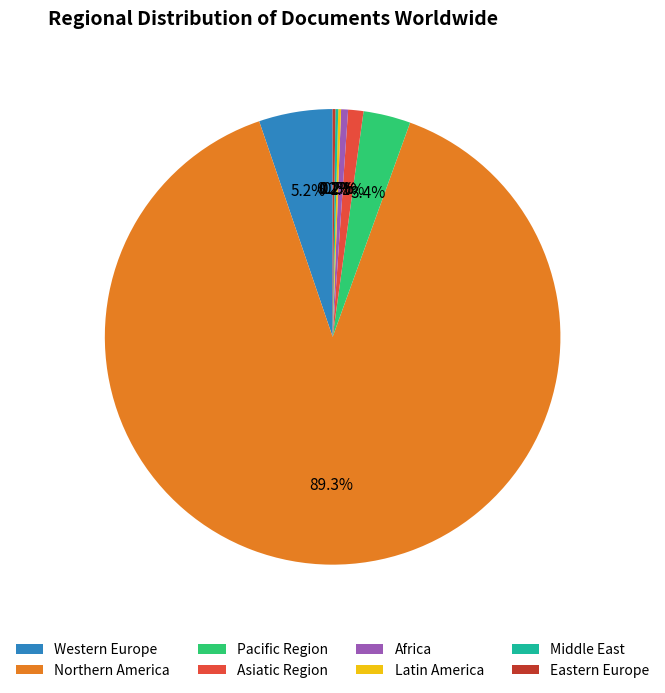

How much of the chart is everything except Africa?

99.5%